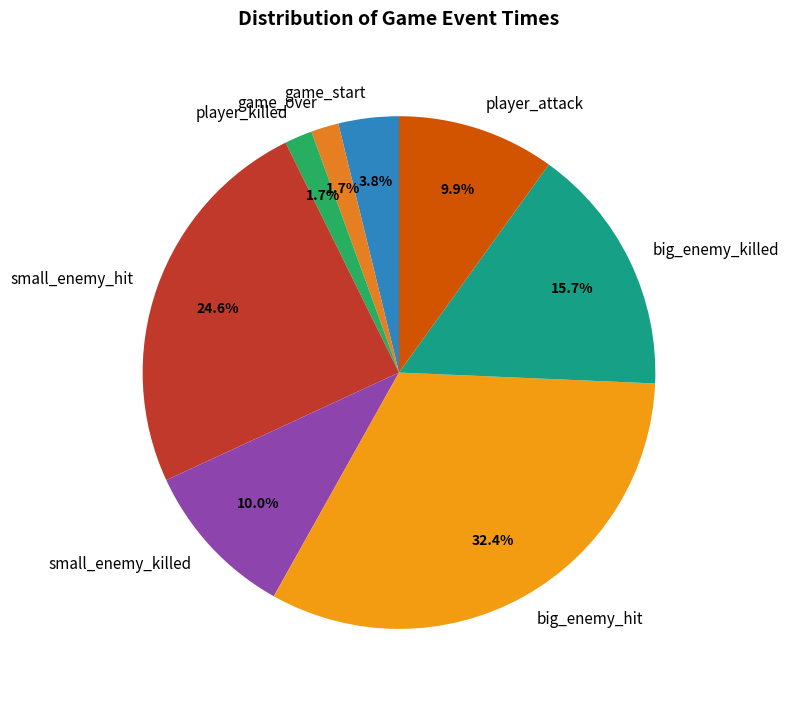

Combined, do player_killed and game_start account for over 50%?

No